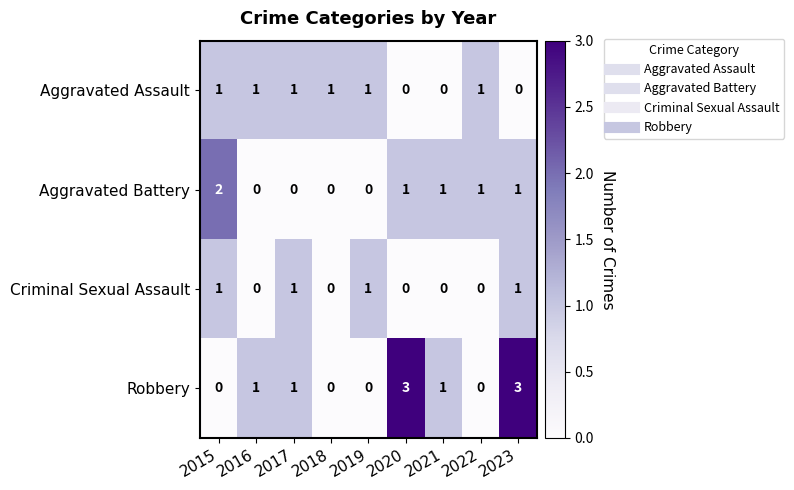

Which series changed the most between 2015 and 2016?

Aggravated Battery